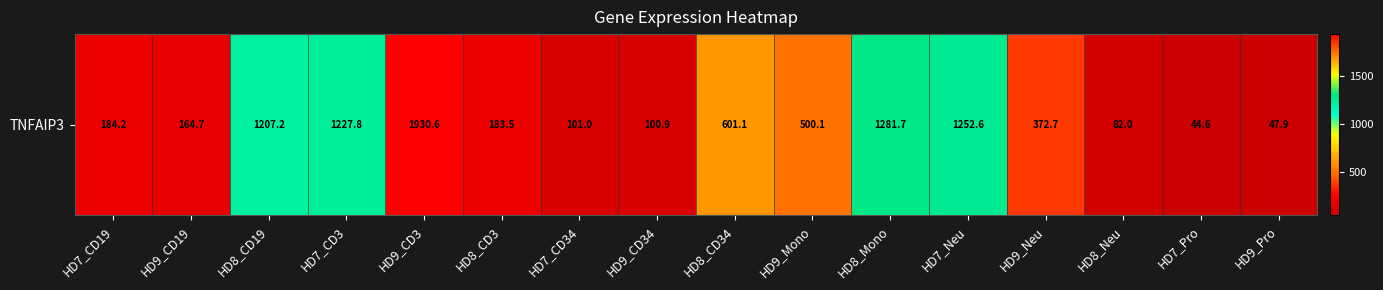

Reading left to right, what are all the values shown in this chart?

184.2	164.7	1207.2	1227.8	1930.6	183.5	101.0	100.9	601.1	500.1	1281.7	1252.6	372.7	82.0	44.6	47.9